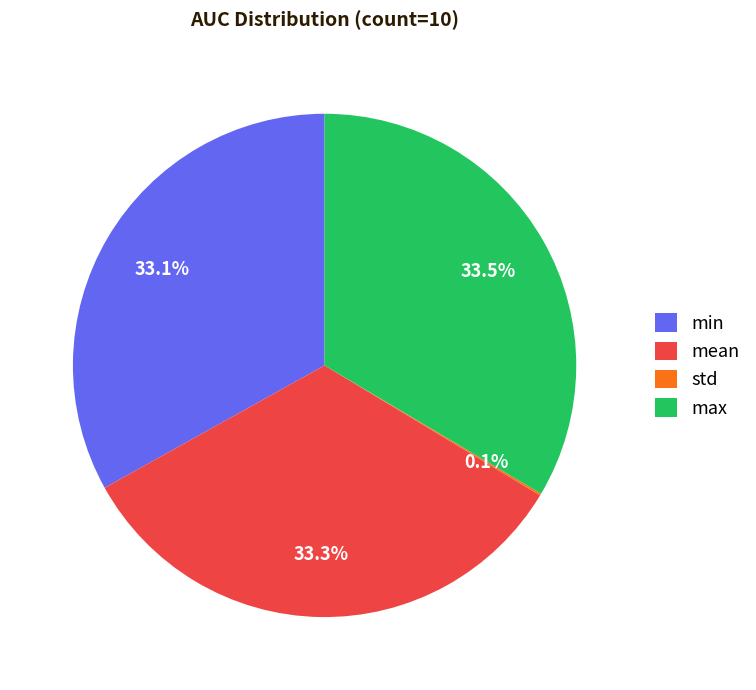

Is there any slice that represents more than half of the pie?

No